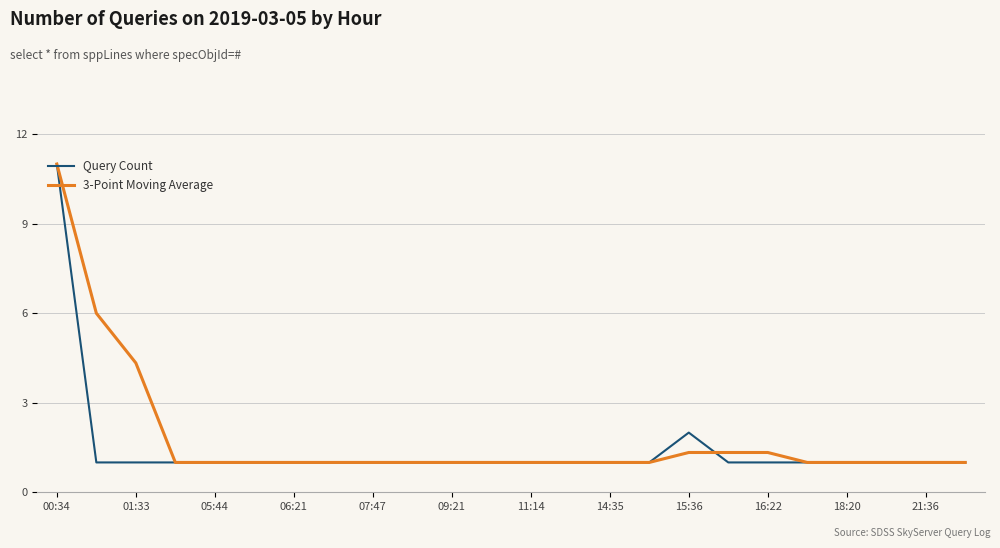

Count the Query Count values in the range 1 to 2.

23